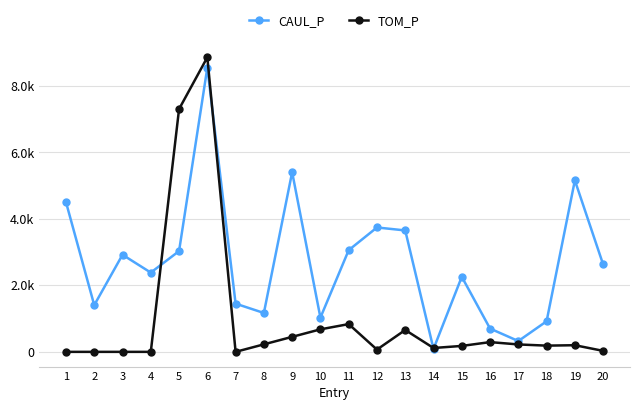

The value of TOM_P at 4 is 4188.8. True or false?

False